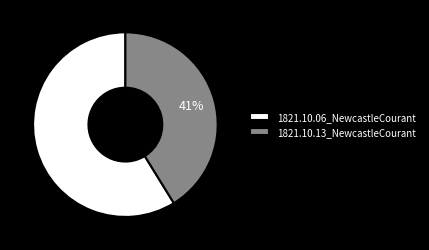

Is the sum of 1821.10.06_NewcastleCourant and 1821.10.13_NewcastleCourant greater than half?

Yes